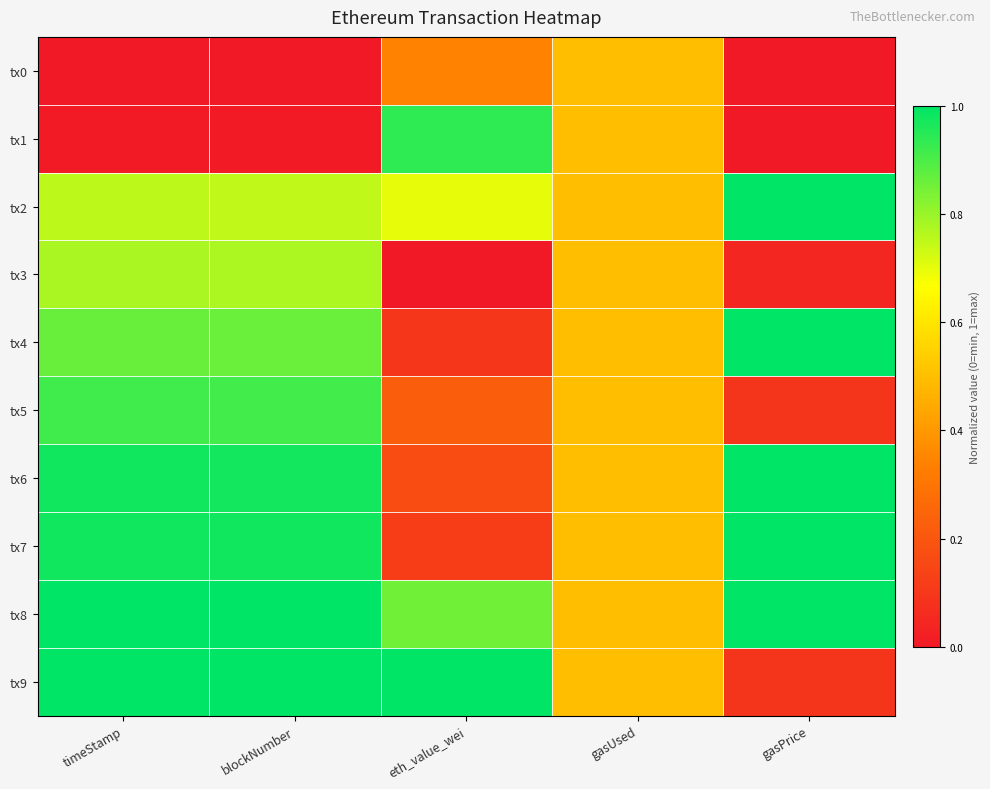

Reading left to right, transcribe all the data shown in this chart.

tx0: timeStamp=0.0	blockNumber=0.0	eth_value_wei=0.3	gasUsed=0.5	gasPrice=0.0
tx1: timeStamp=0.0	blockNumber=0.0	eth_value_wei=0.9	gasUsed=0.5	gasPrice=0.0
tx2: timeStamp=0.8	blockNumber=0.7	eth_value_wei=0.7	gasUsed=0.5	gasPrice=1.0
tx3: timeStamp=0.8	blockNumber=0.8	eth_value_wei=0.0	gasUsed=0.5	gasPrice=0.0
tx4: timeStamp=0.9	blockNumber=0.9	eth_value_wei=0.1	gasUsed=0.5	gasPrice=1.0
tx5: timeStamp=0.9	blockNumber=0.9	eth_value_wei=0.2	gasUsed=0.5	gasPrice=0.1
tx6: timeStamp=1.0	blockNumber=1.0	eth_value_wei=0.2	gasUsed=0.5	gasPrice=1.0
tx7: timeStamp=1.0	blockNumber=1.0	eth_value_wei=0.1	gasUsed=0.5	gasPrice=1.0
tx8: timeStamp=1.0	blockNumber=1.0	eth_value_wei=0.9	gasUsed=0.5	gasPrice=1.0
tx9: timeStamp=1.0	blockNumber=1.0	eth_value_wei=1.0	gasUsed=0.5	gasPrice=0.1